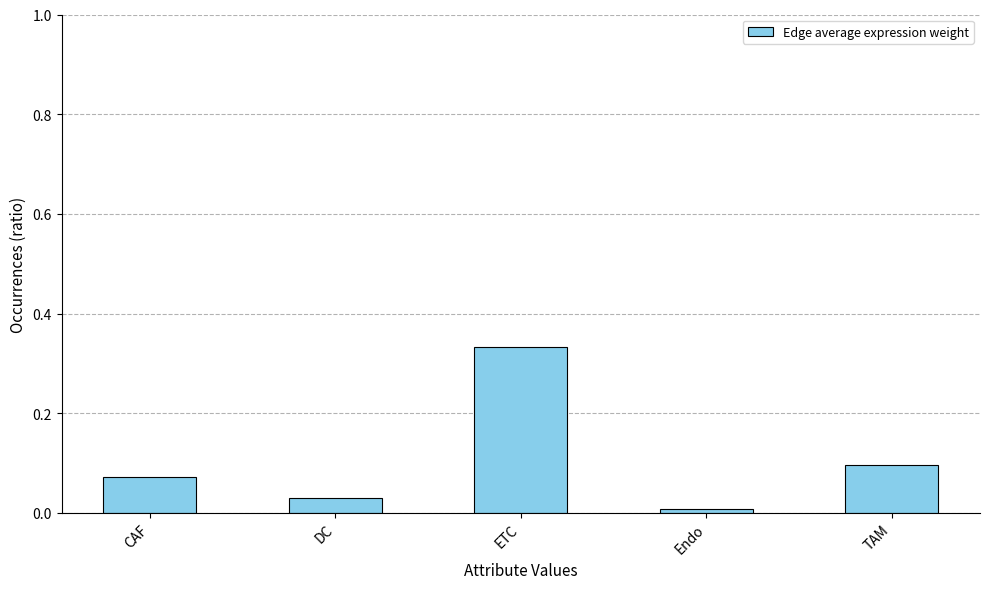

Rank the categories by value from highest to lowest.

ETC, TAM, CAF, DC, Endo